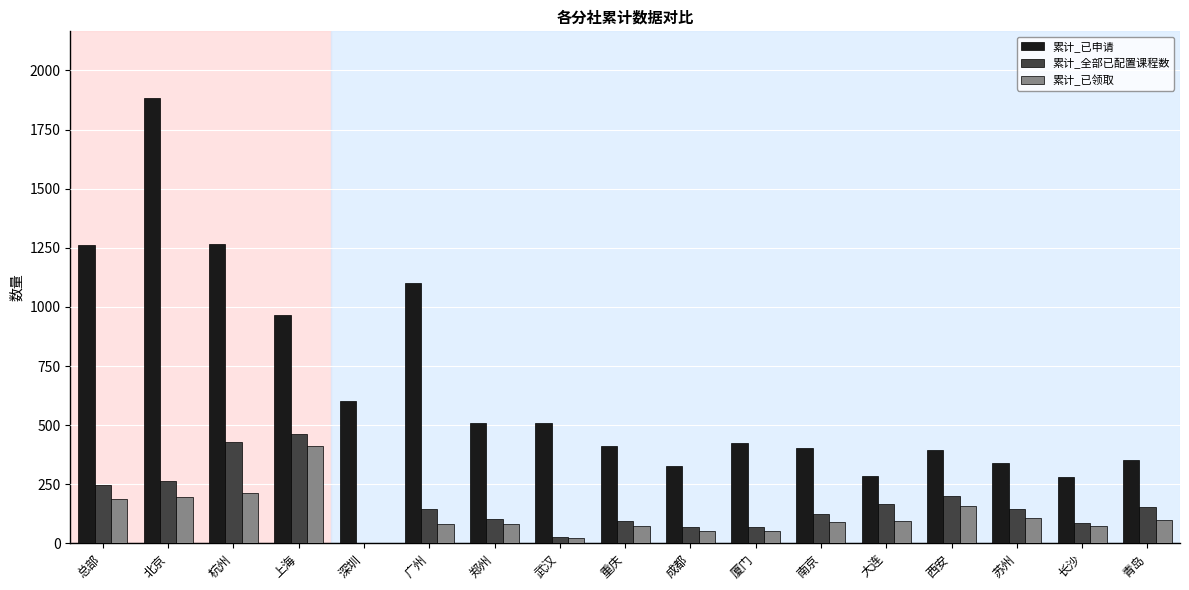

At which category is the sum across all series the highest?

北京